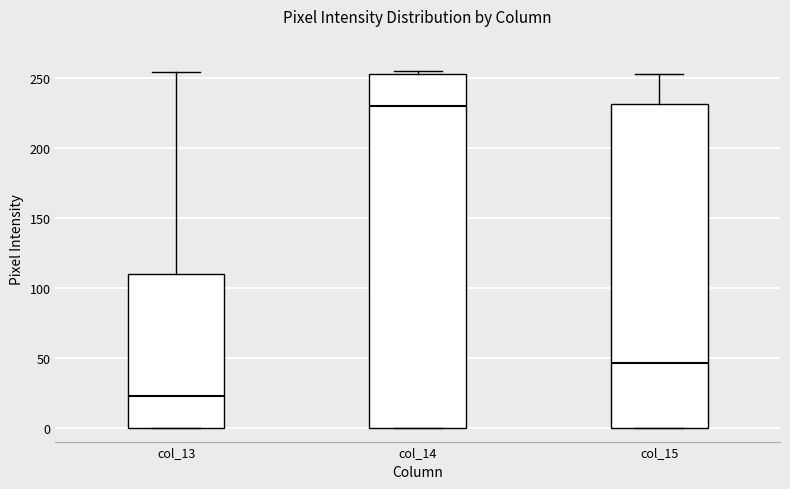

Reading left to right, read every box against the y-axis: the position of its median line, the range the box covers, and the ends of its whiskers. The values are not printed on the chart, so give them approximately, as read against the axis.

col_13: median 25, box 0 to 110, whiskers 0 to 255
col_14: median 230, box 0 to 255, whiskers 0 to 255 (just above the box's upper edge)
col_15: median 45, box 0 to 230, whiskers 0 to 255